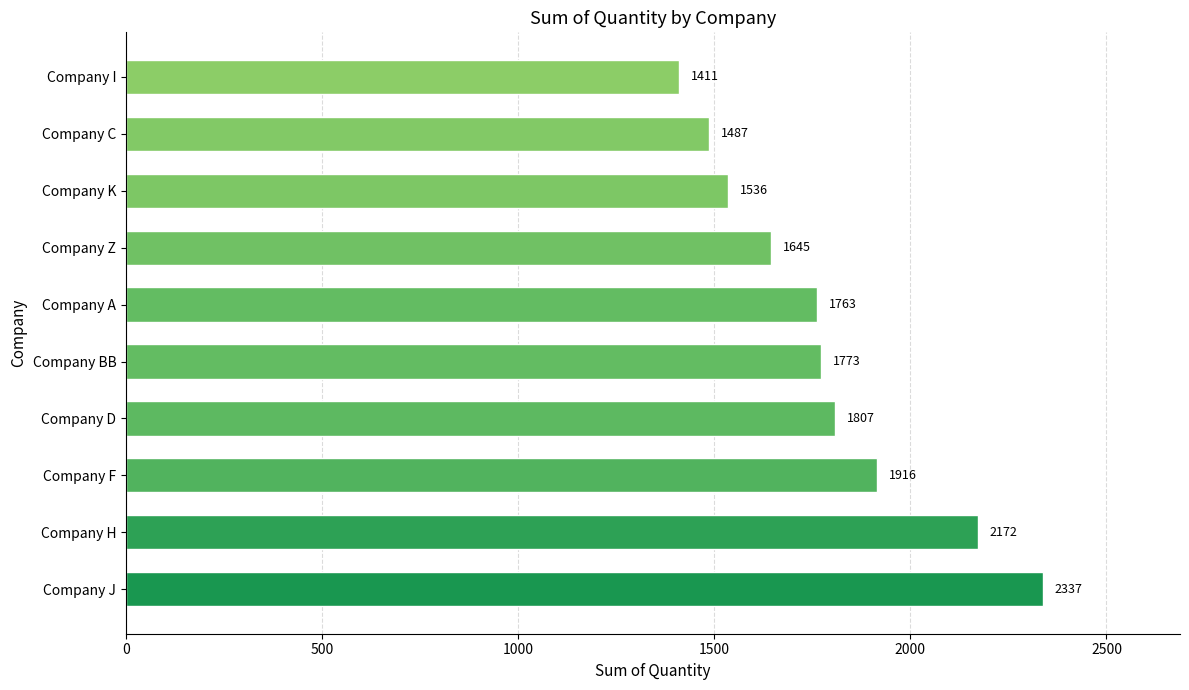

What is the ratio of the value at Company BB to the value at Company C?

1.2